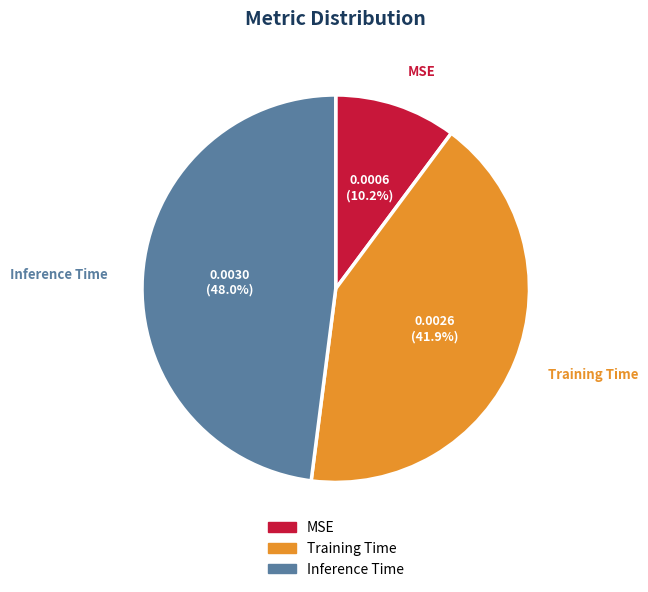

Rank the categories by value from highest to lowest.

Inference Time, Training Time, MSE